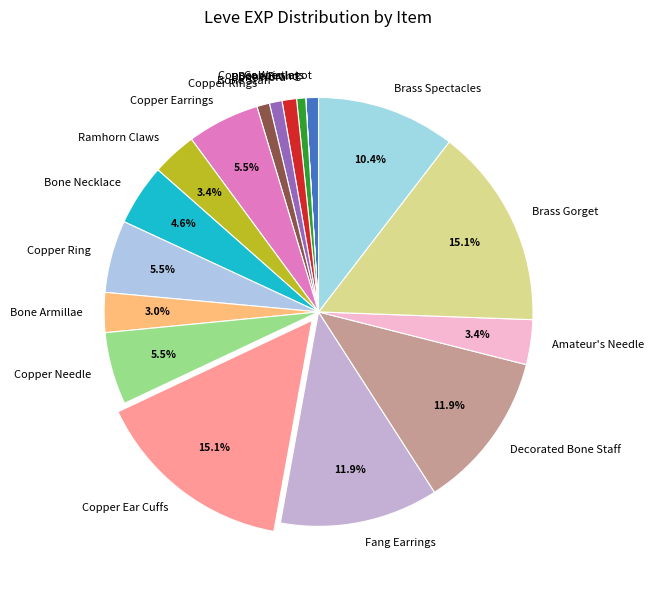

Do Copper Needle and Bone Brand together represent more than half of the pie?

No